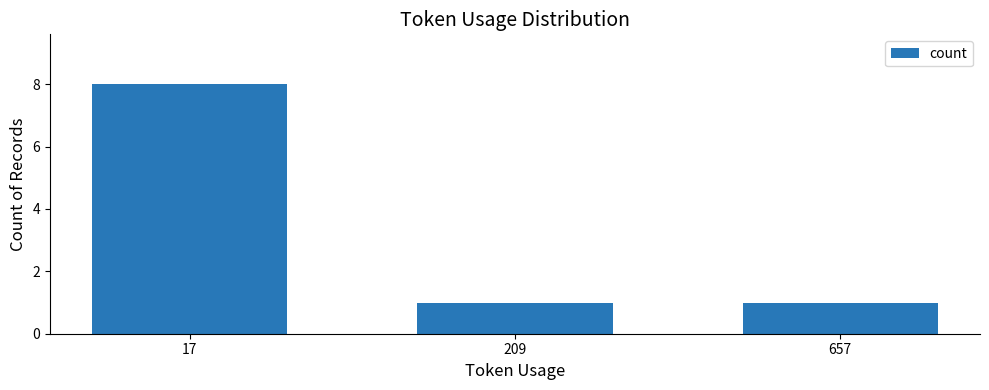

What is the approximate value at 17?

8